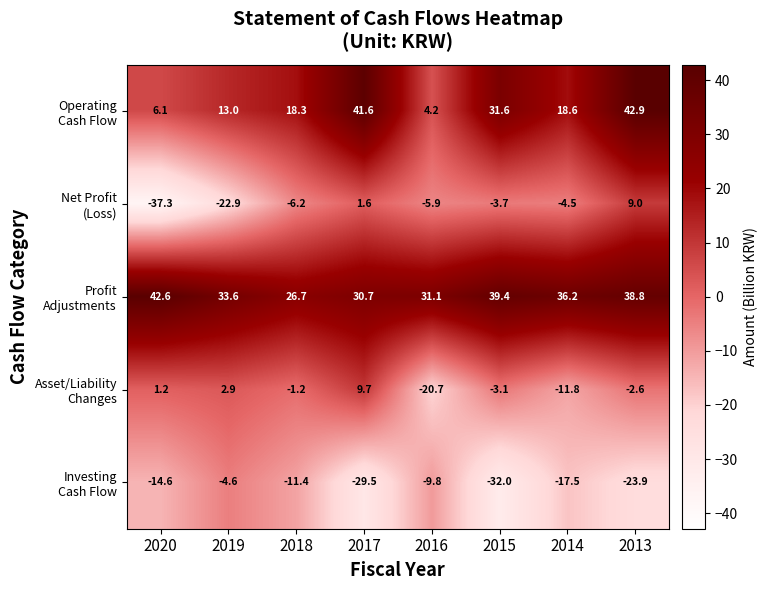

At which category is the sum across all series the highest?

2013